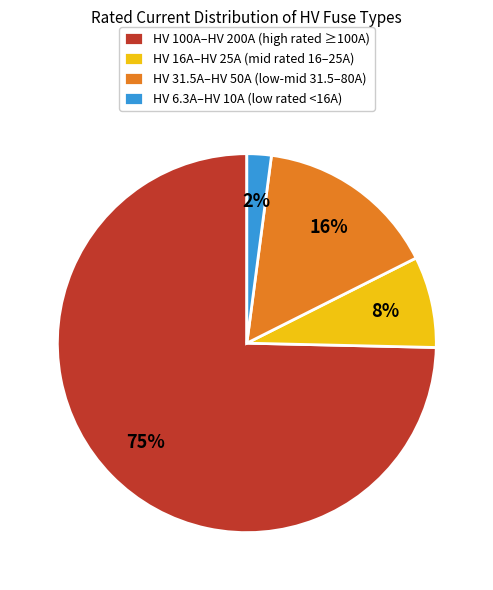

Is the sum of HV 6.3A–HV 10A (low rated <16A) and HV 100A–HV 200A (high rated ≥100A) greater than half?

Yes